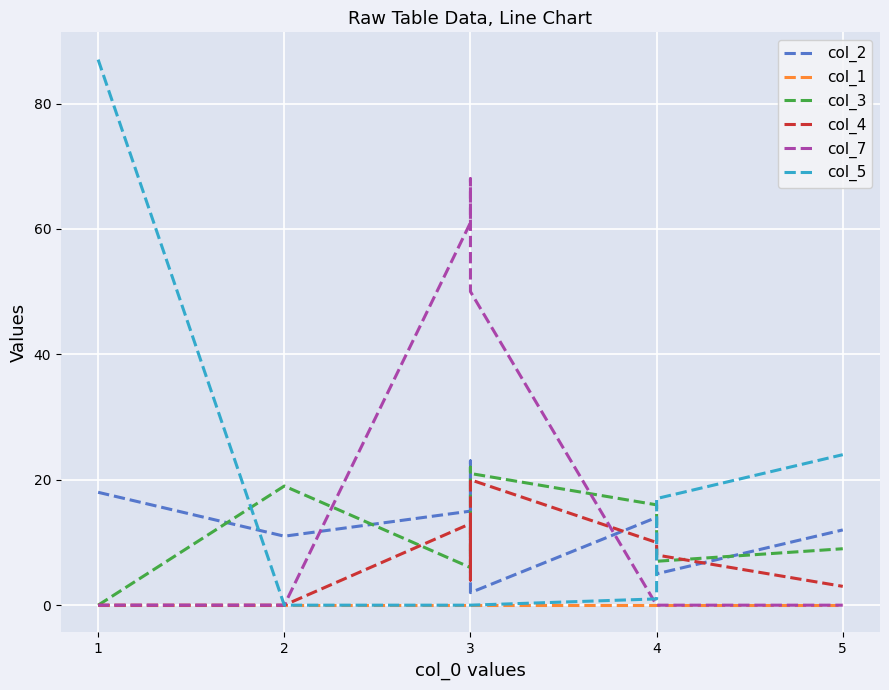

In col_2, how many points are lower than both neighbors (excluding endpoints)?

3